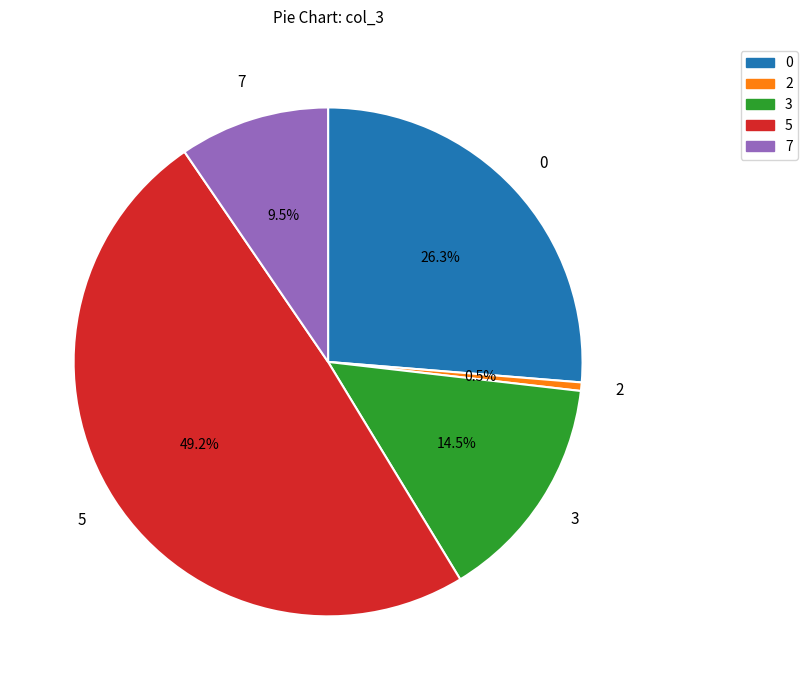

Is there a majority slice in this chart?

No